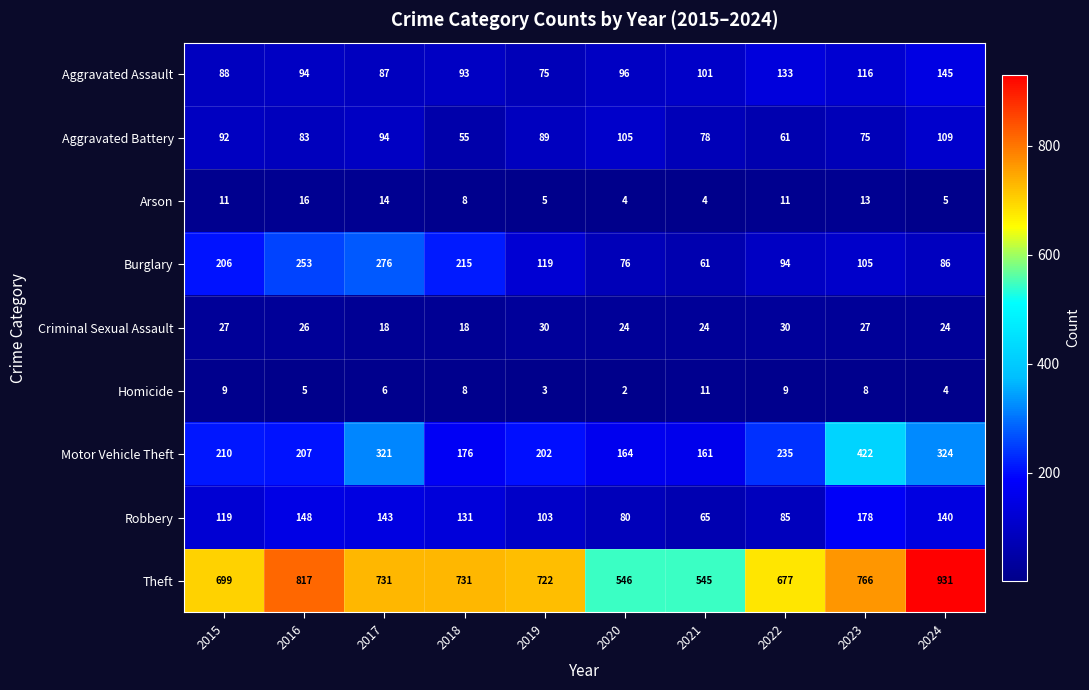

At how many categories does at least one series exceed 173?

10